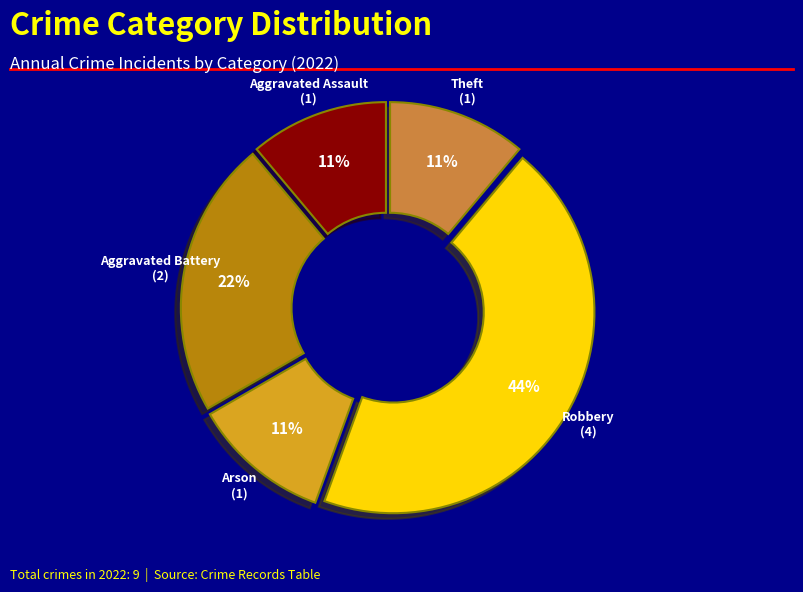

Is Robbery the majority of the pie?

No